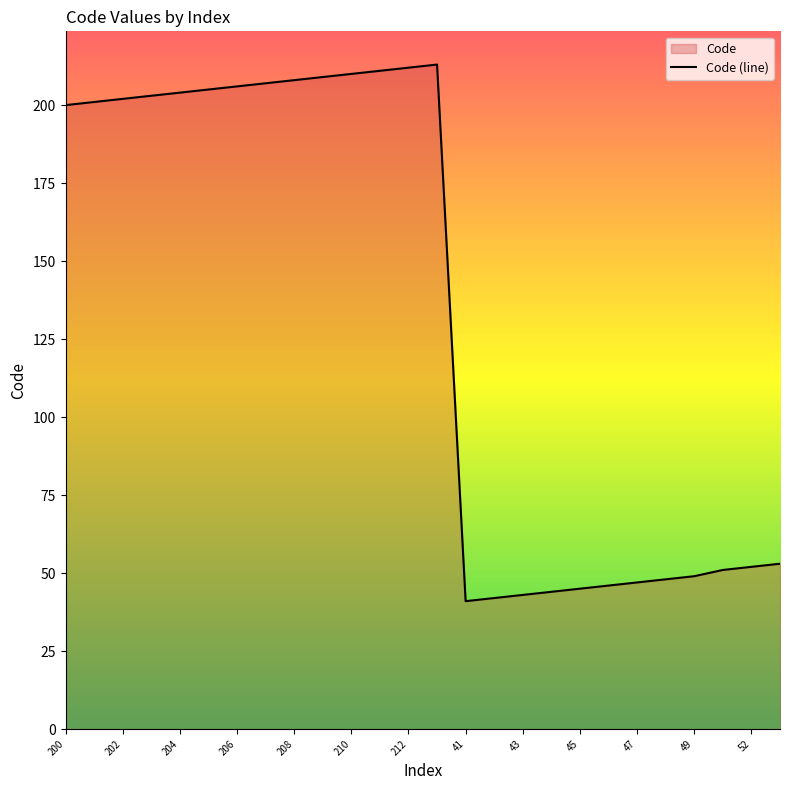

Reading left to right, extract all data points from this chart.

200=200	201=201	202=202	203=203	204=204	205=205	206=206	207=207	208=208	209=209	210=210	211=211	212=212	213=213	41=41	42=42	43=43	44=44	45=45	46=46	47=47	48=48	49=49	51=51	52=52	53=53